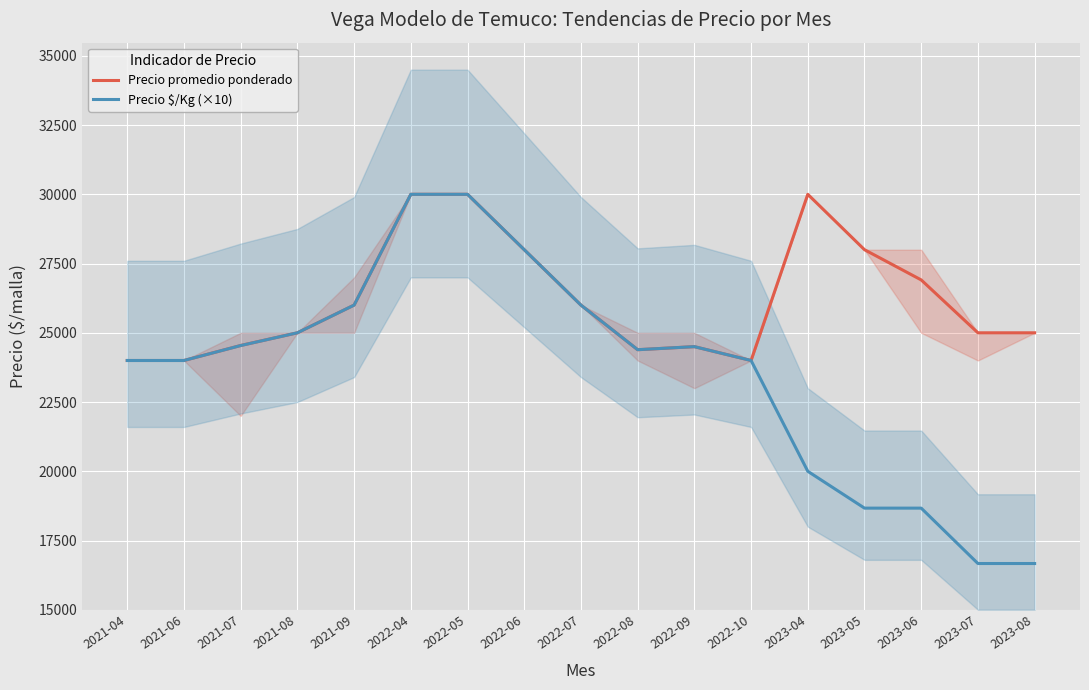

Reading left to right, what are all the values shown in this chart?

Precio promedio ponderado: 2021-04=24000	2021-06=24000	2021-07=24542	2021-08=25000	2021-09=26000	2022-04=30000	2022-05=30000	2022-06=28000	2022-07=26000	2022-08=24389	2022-09=24500	2022-10=24000	2023-04=30000	2023-05=28000	2023-06=26909	2023-07=25000	2023-08=25000
Precio $/Kg (×10): 2021-04=24000	2021-06=24000	2021-07=24540	2021-08=25000	2021-09=26000	2022-04=30000	2022-05=30000	2022-06=28000	2022-07=26000	2022-08=24390	2022-09=24500	2022-10=24000	2023-04=20000	2023-05=18670	2023-06=18670	2023-07=16670	2023-08=16670